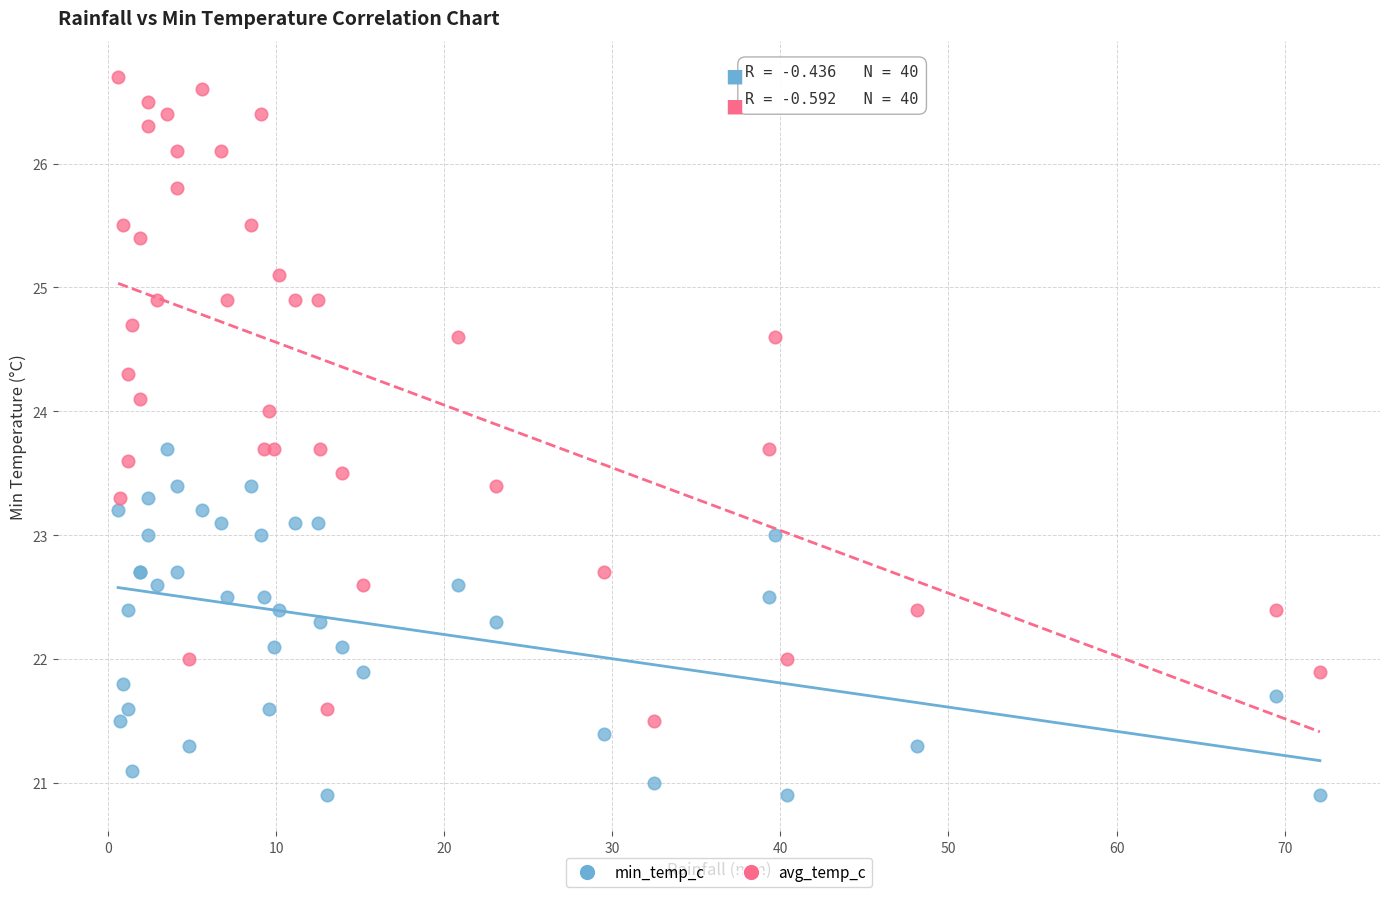

Which series reaches the maximum Y coordinate?

avg_temp_c